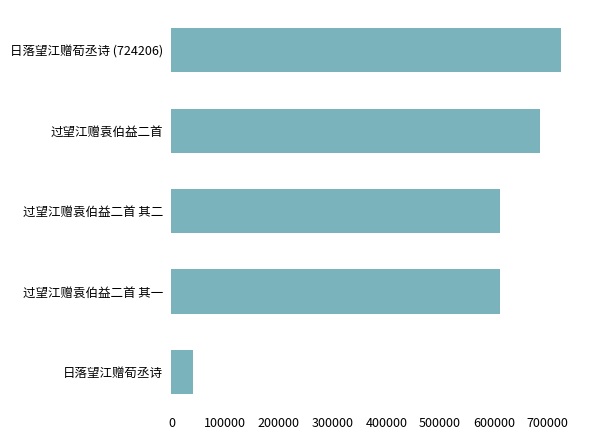

Where is the data nearest to the value 382415?

过望江赠袁伯益二首 其一